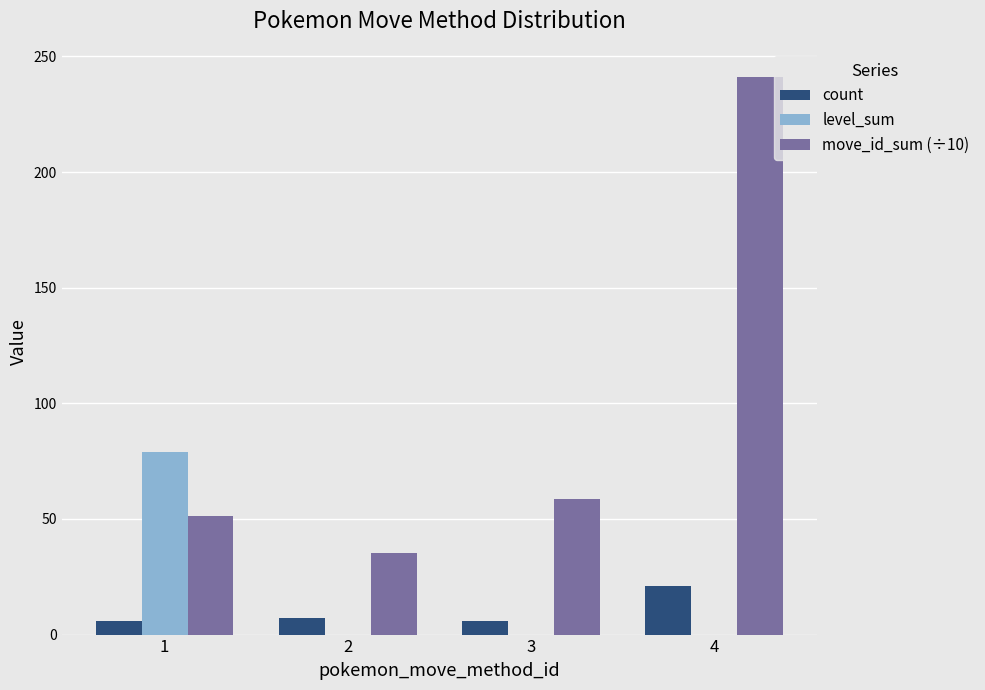

The level_sum series shows 0.0 at 2. True or false?

True